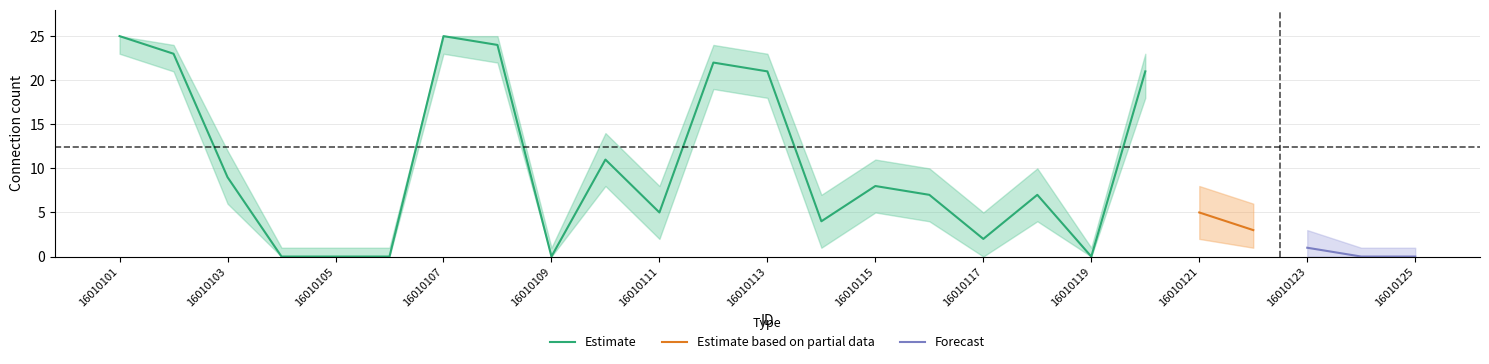

What is the maximum value for Estimate?

25